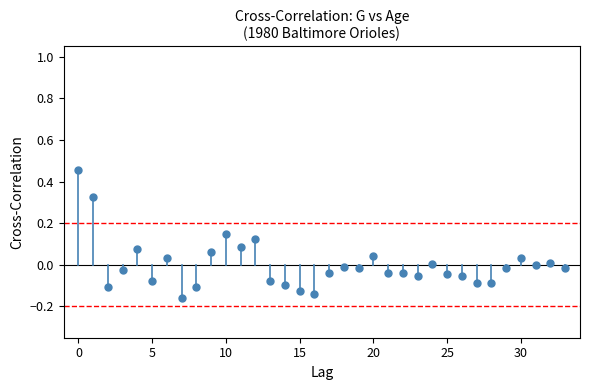

What is the difference between the maximum and minimum values?

0.6